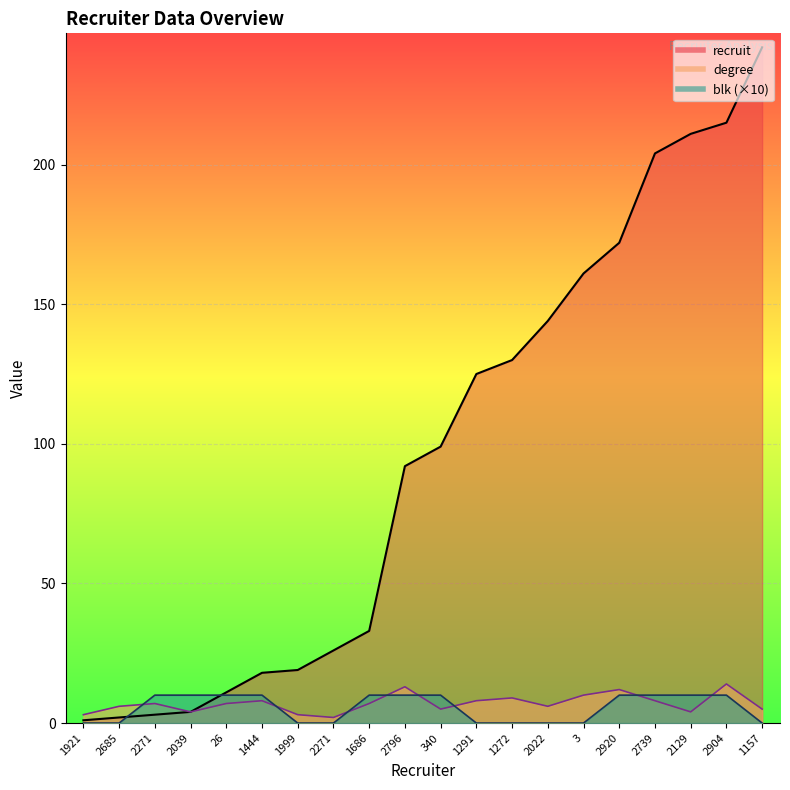

What is the label of the 3rd point from the right?

2129